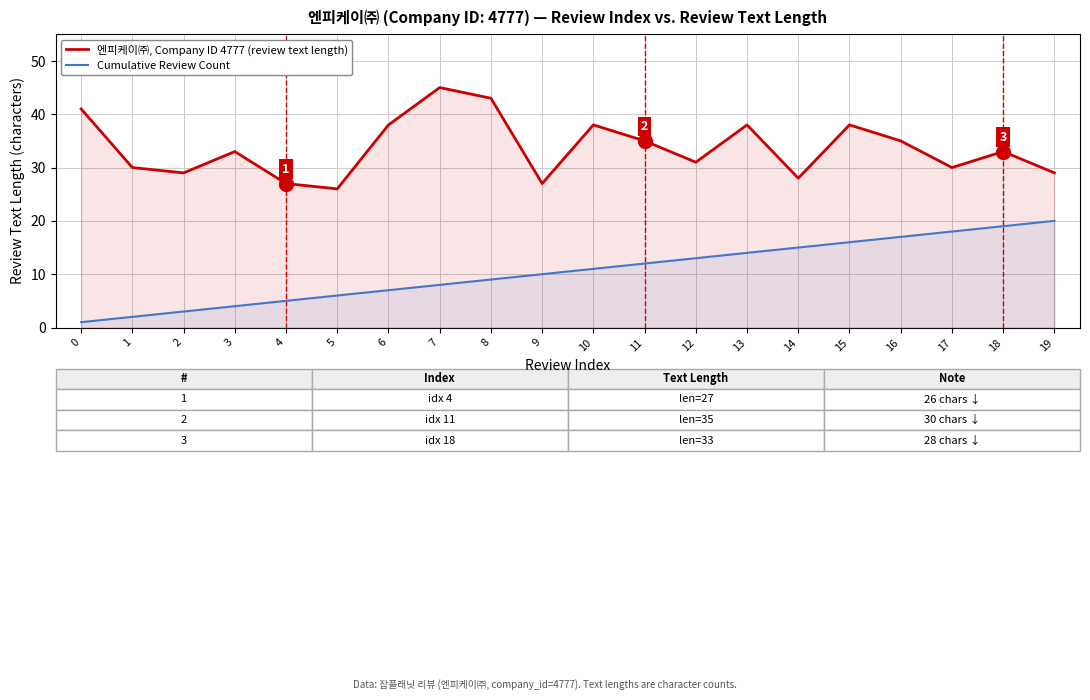

True or false: 엔피케이㈜, Company ID 4777 (review text length) and Cumulative Review Count cross at least once.

False